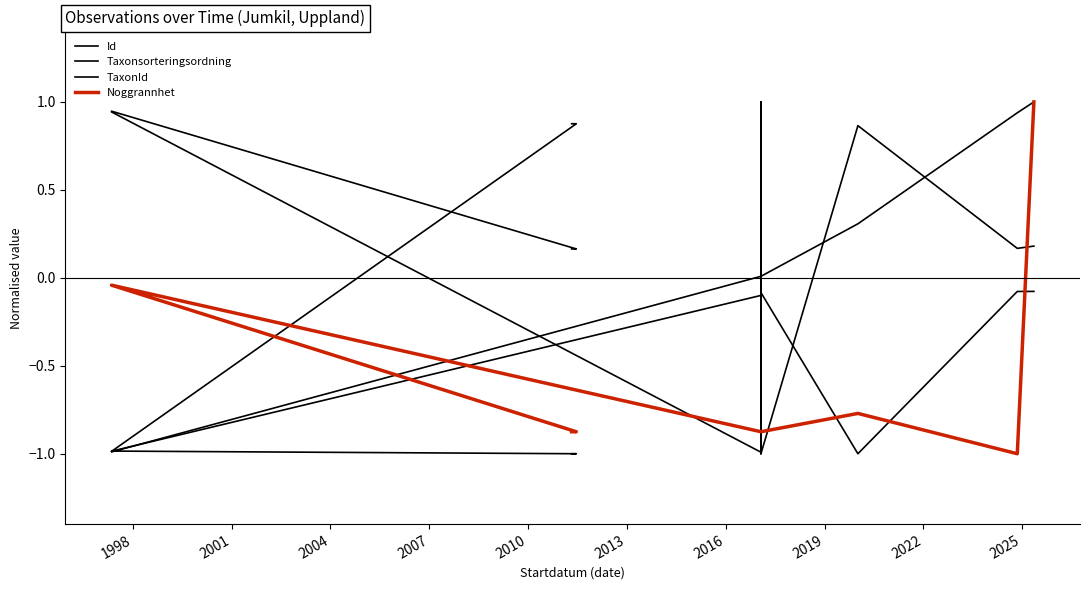

Which has a higher value, 2016 or 2004?

2016